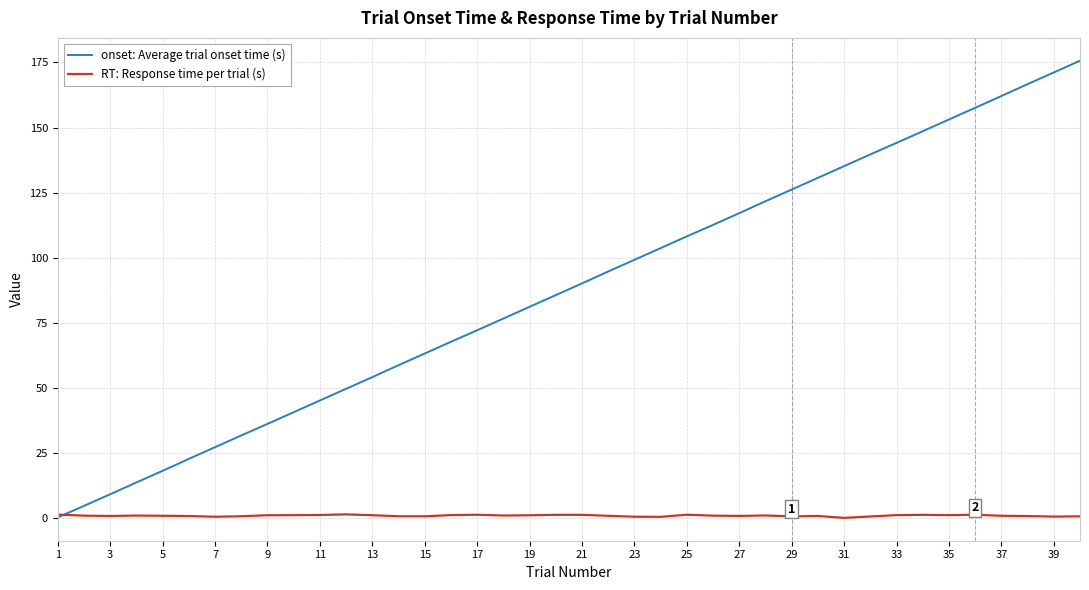

Which series has the largest range (max minus min)?

onset: Average trial onset time (s)